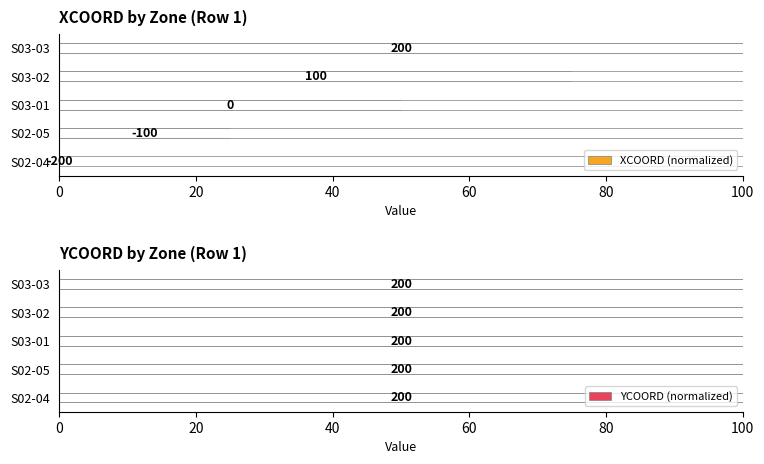

How many data points in XCOORD (normalized) are above 50?

2